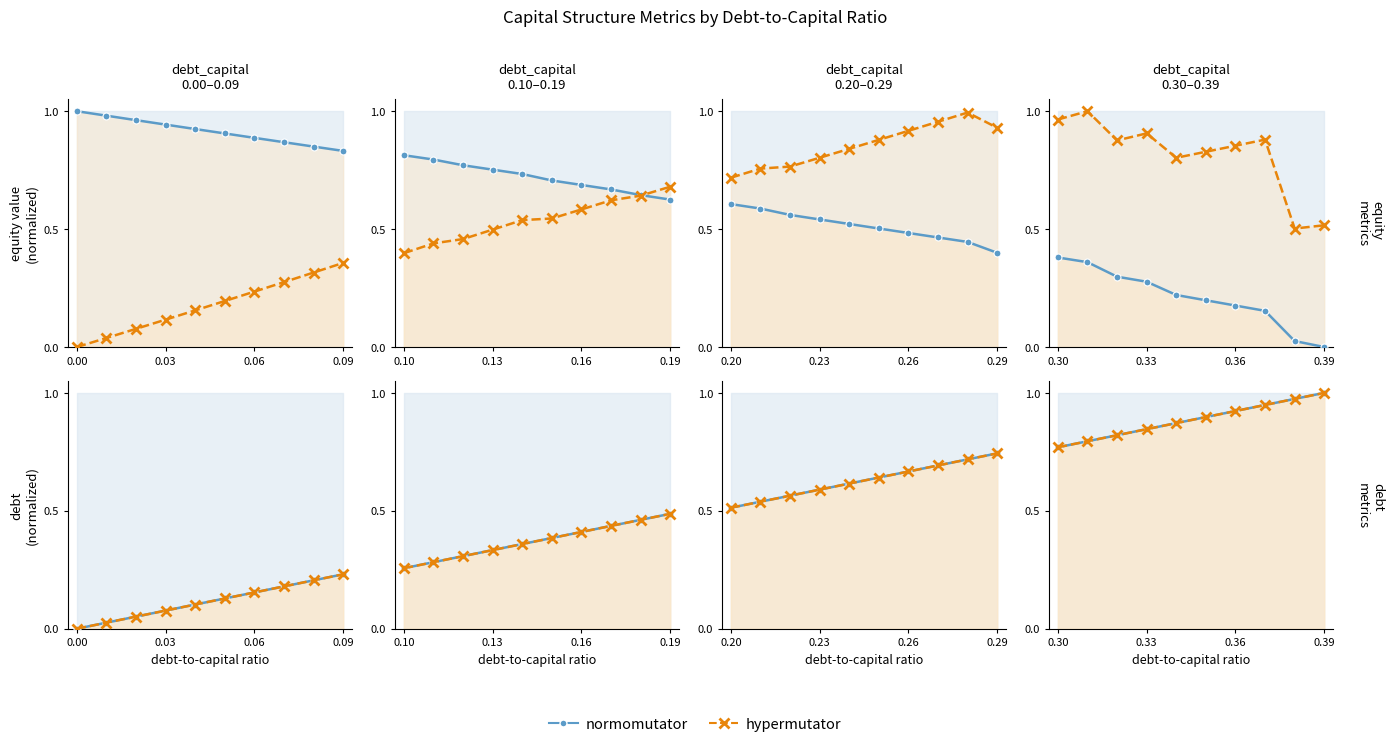

How many debt_issued (norm) values are between 0 and 1?

10